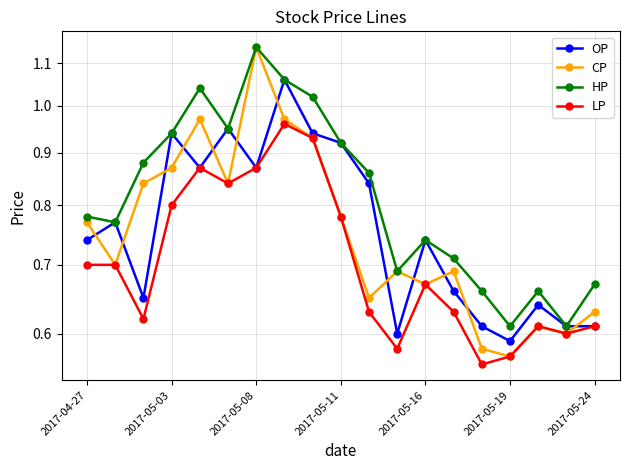

True or false: HP and CP intersect in this chart.

False